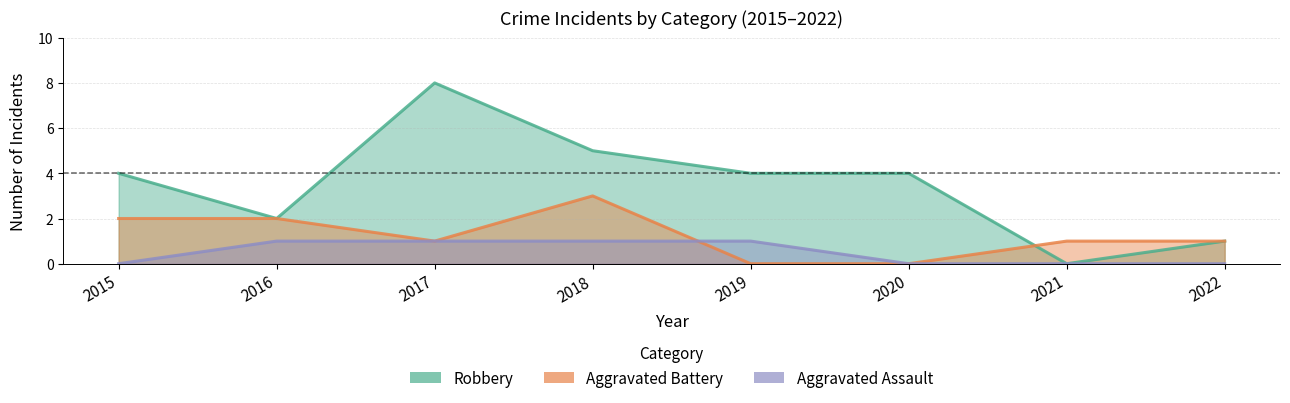

Reading left to right, list all the values displayed in this chart.

Robbery: 4	2	8	5	4	4	0	1
Aggravated Battery: 2	2	1	3	0	0	1	1
Aggravated Assault: 0	1	1	1	1	0	0	0